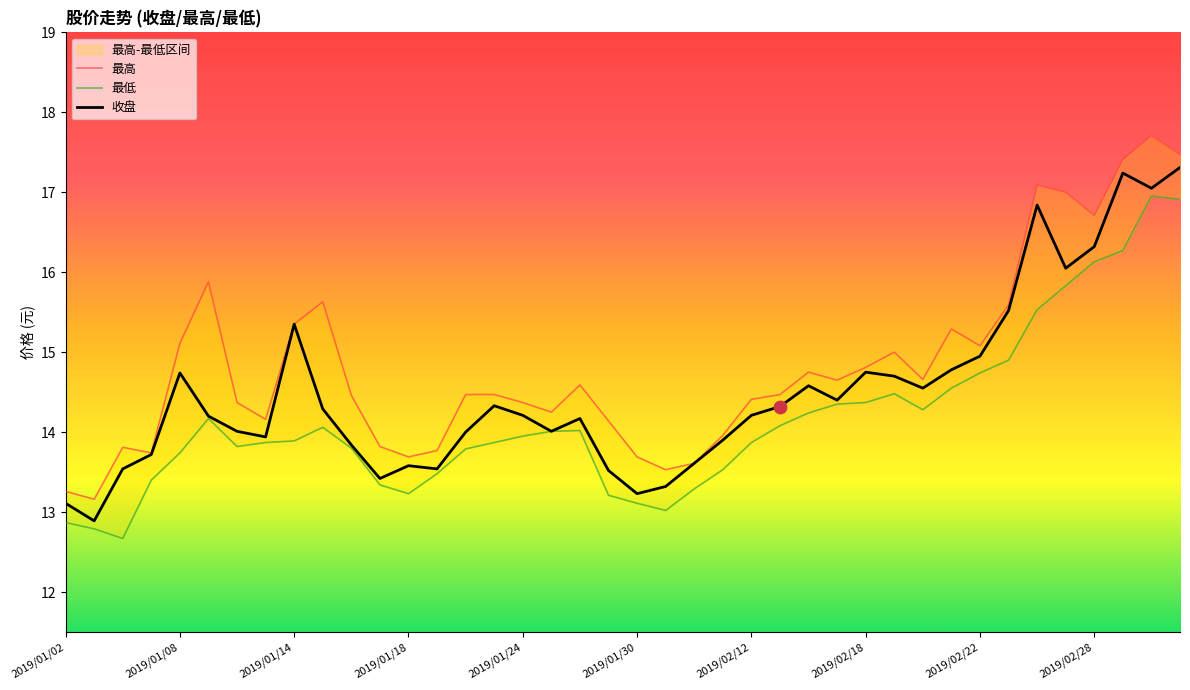

Is the value of 最高 at 2019/02/26 greater than the value of 最低 at 2019/02/21?

Yes